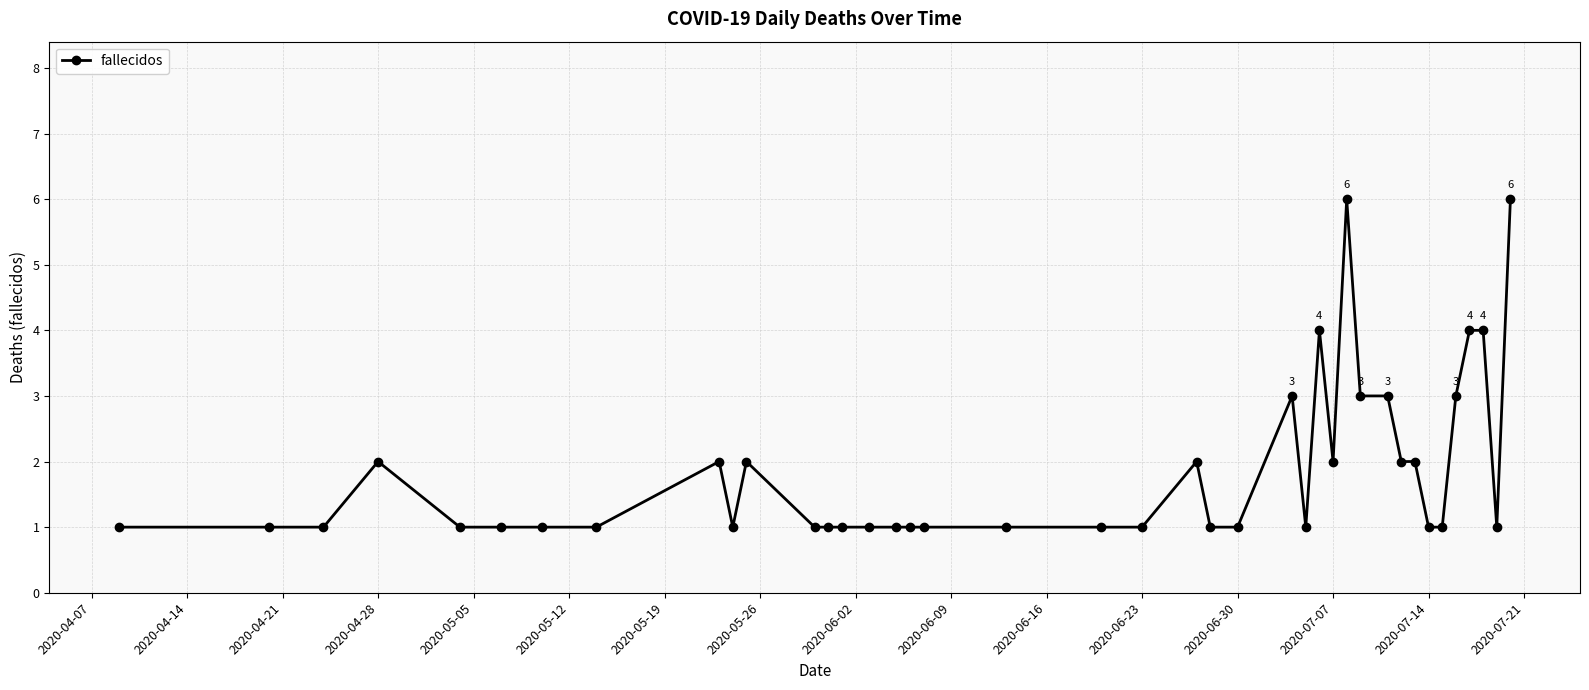

What is the smallest value displayed?

1